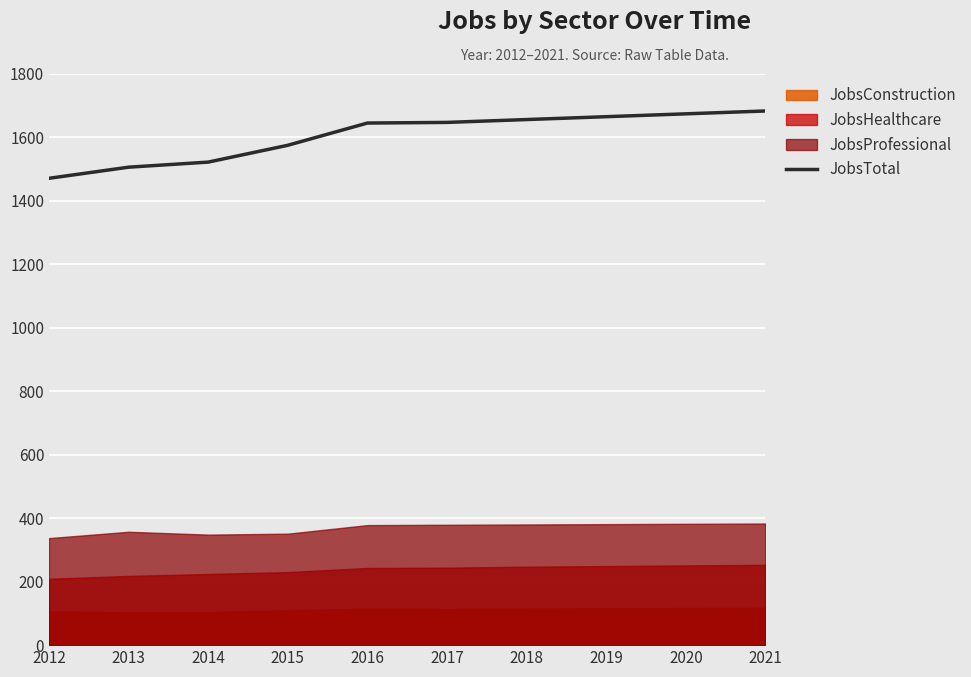

How many lines are shown in the chart?

1